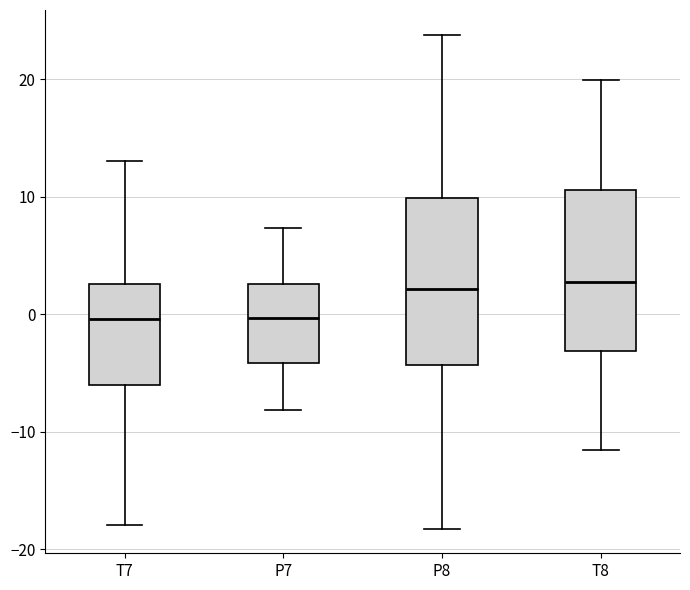

Where is the lower edge of the box for P7 on the y-axis? The values are not printed on the chart, so give them approximately, as read against the axis.

-4